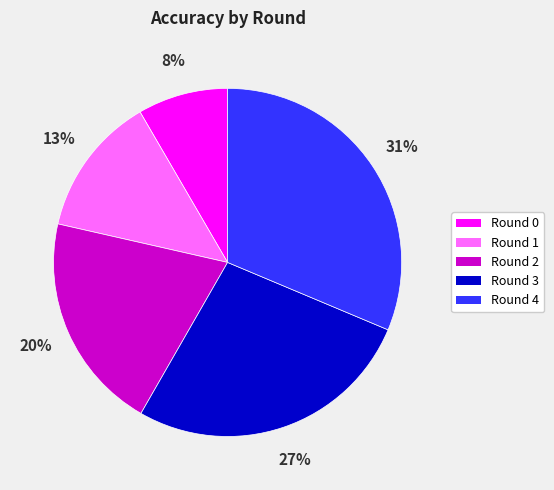

Is the sum of Round 1 and Round 4 greater than half?

No